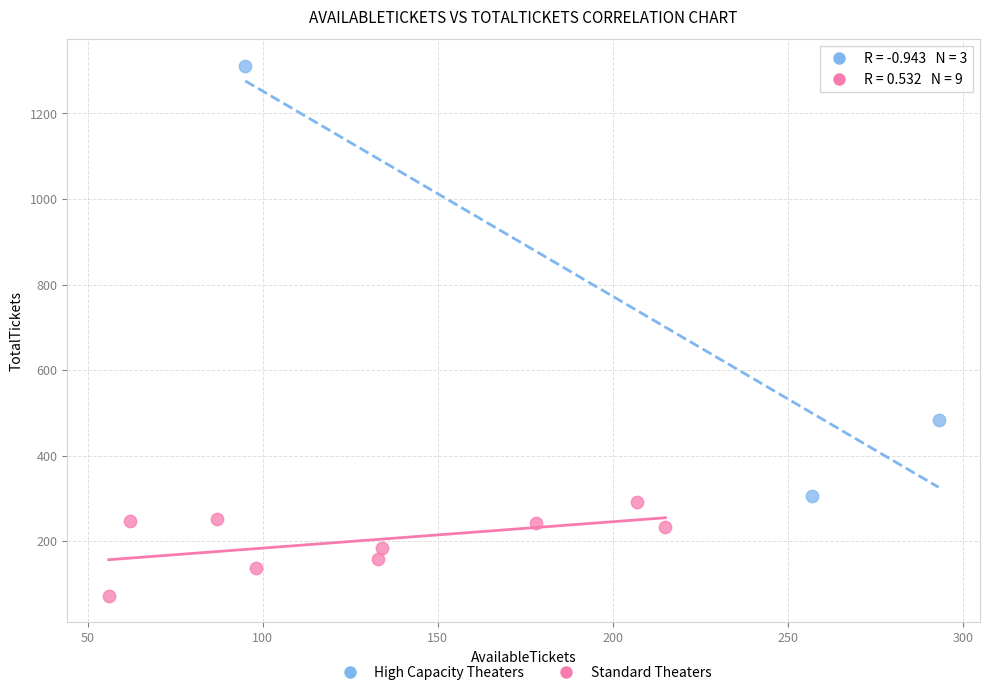

What are all the series names shown in the legend?

High Capacity Theaters, Standard Theaters